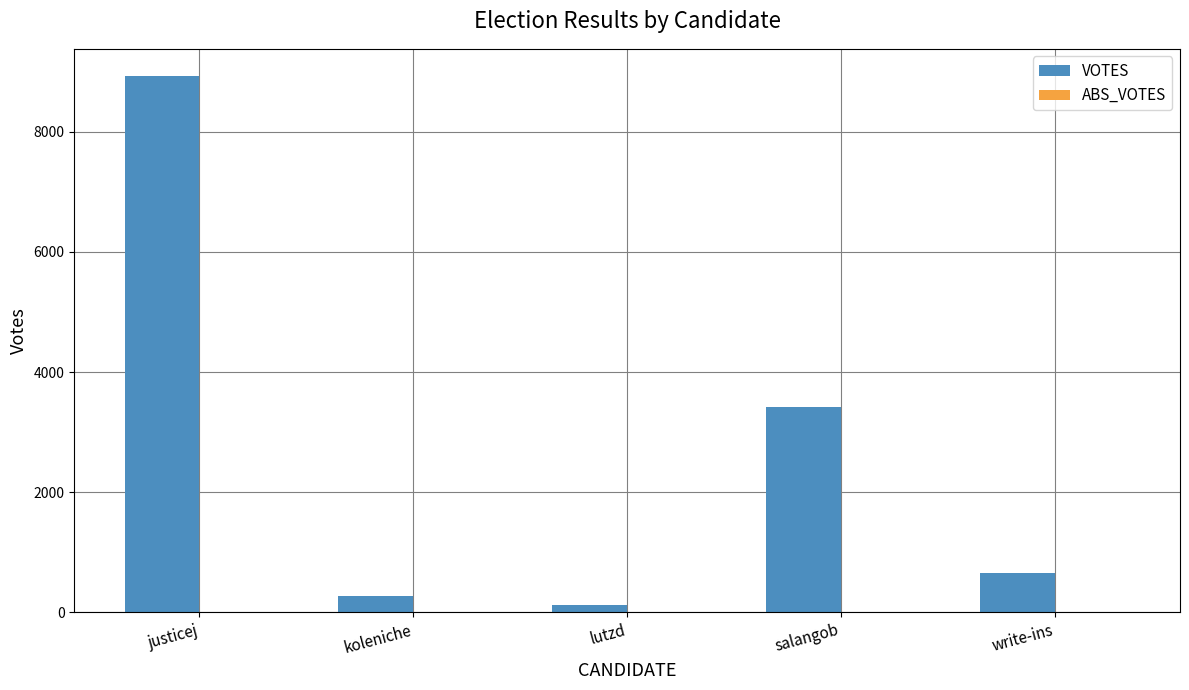

How many bars are there in total?

5